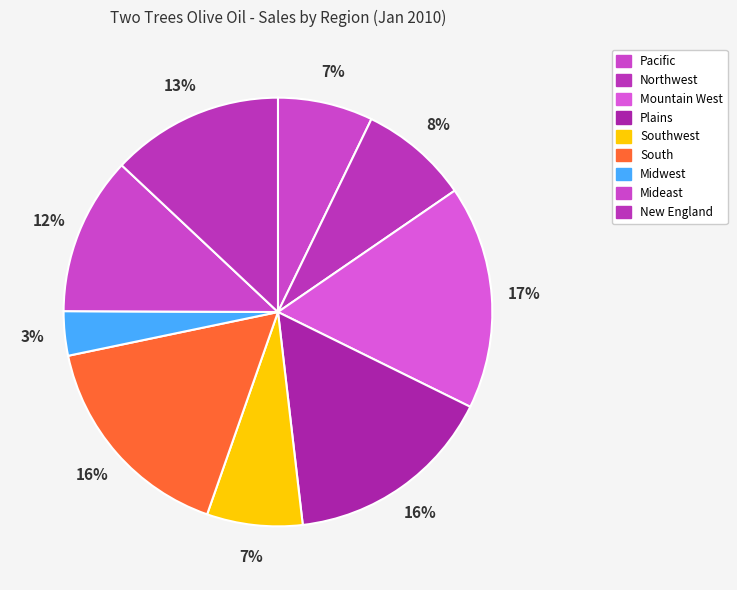

Does any single category account for the majority?

No